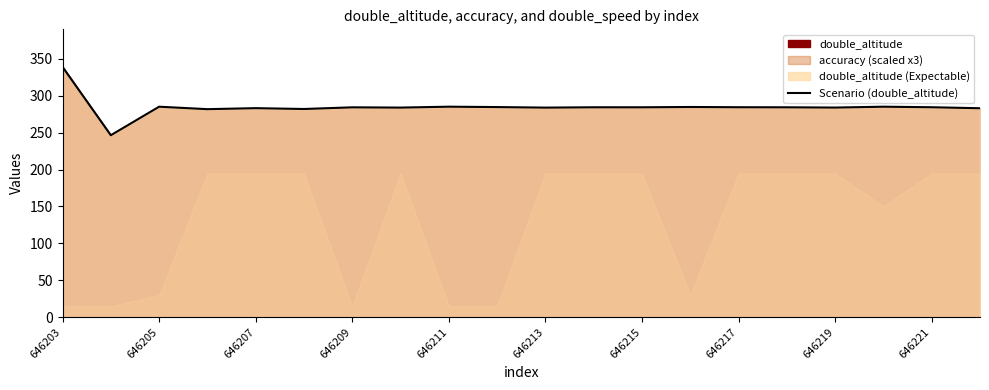

What is the highest value of the Scenario (double_altitude) series?

339.1